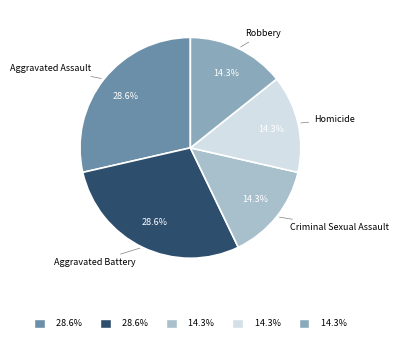

Is Robbery the majority of the pie?

No